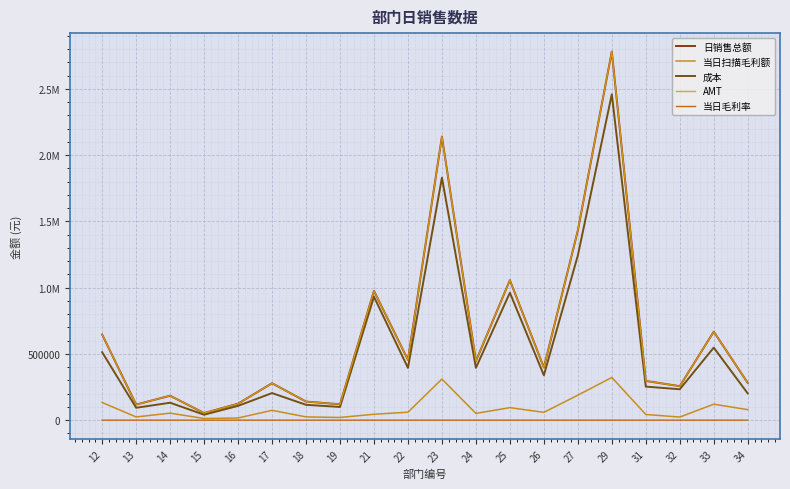

Does the chart display data point markers on the line(s)?

No